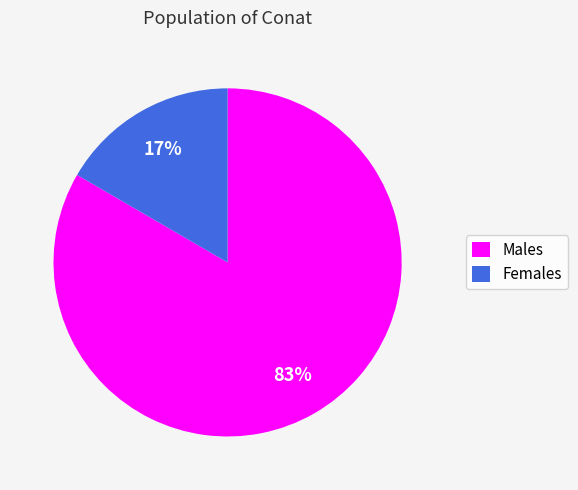

Which has a higher value, Females or Males?

Males